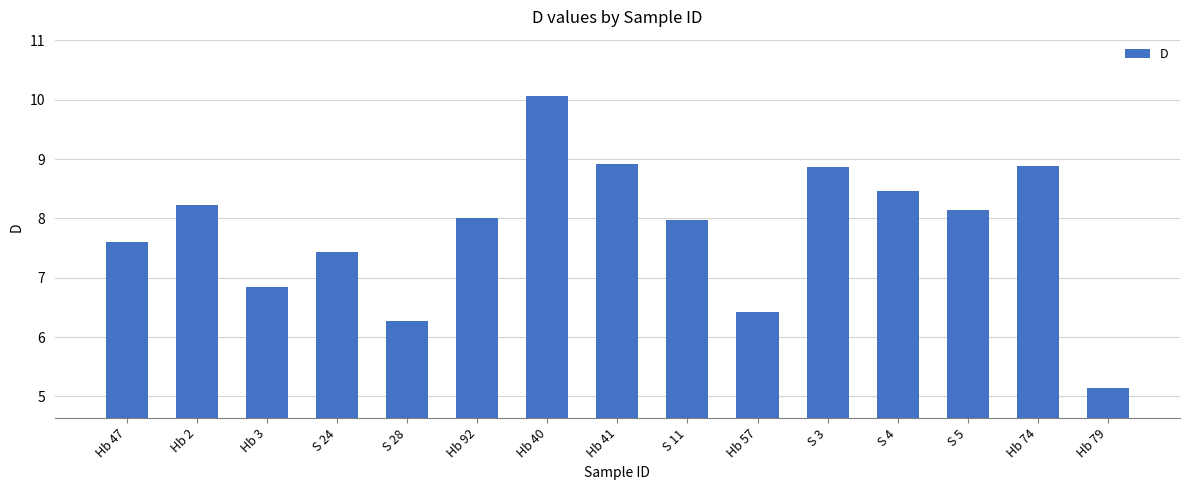

Approximately how many times larger is the value at S 28 compared to S 5?

0.8